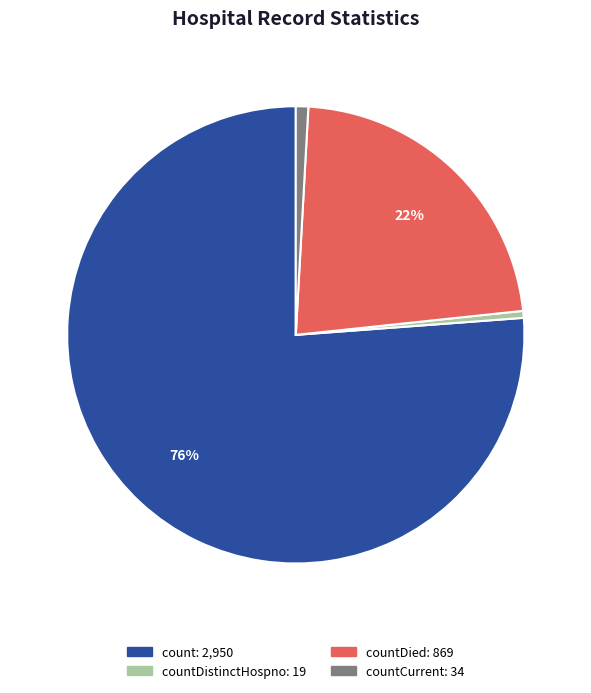

Is there any slice that represents more than half of the pie?

Yes